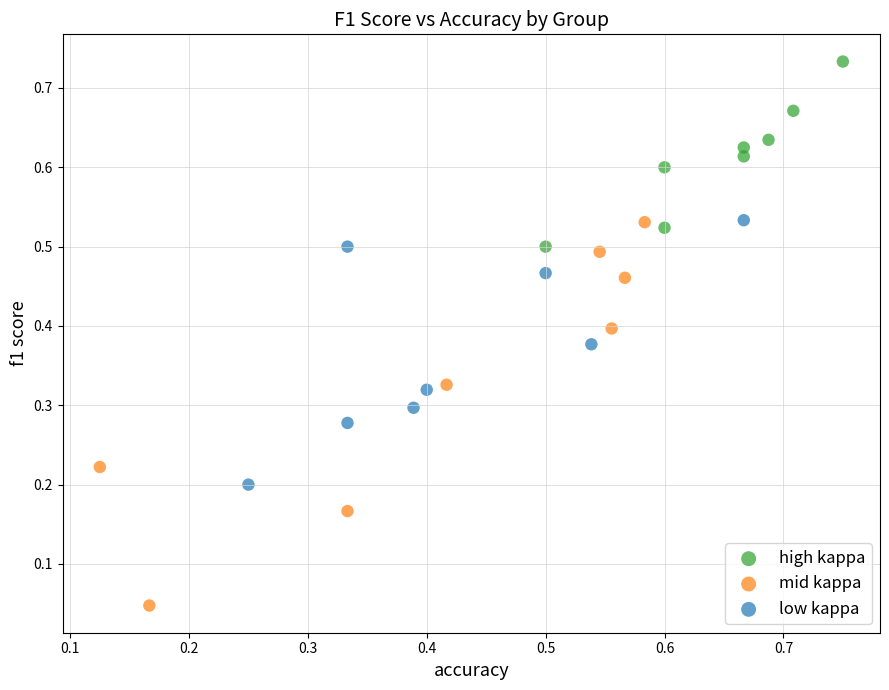

Which series reaches the maximum Y coordinate?

high kappa